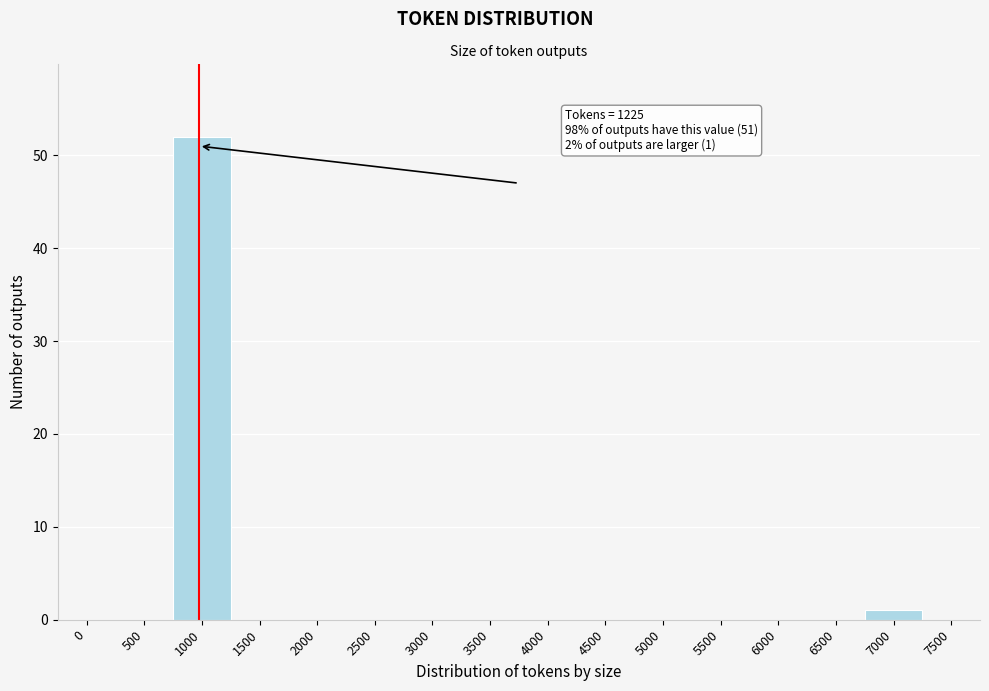

Reading right to left, what are all the values shown in this chart?

7500=0	7000=1	6500=0	6000=0	5500=0	5000=0	4500=0	4000=0	3500=0	3000=0	2500=0	2000=0	1500=0	1000=52	500=0	0=0